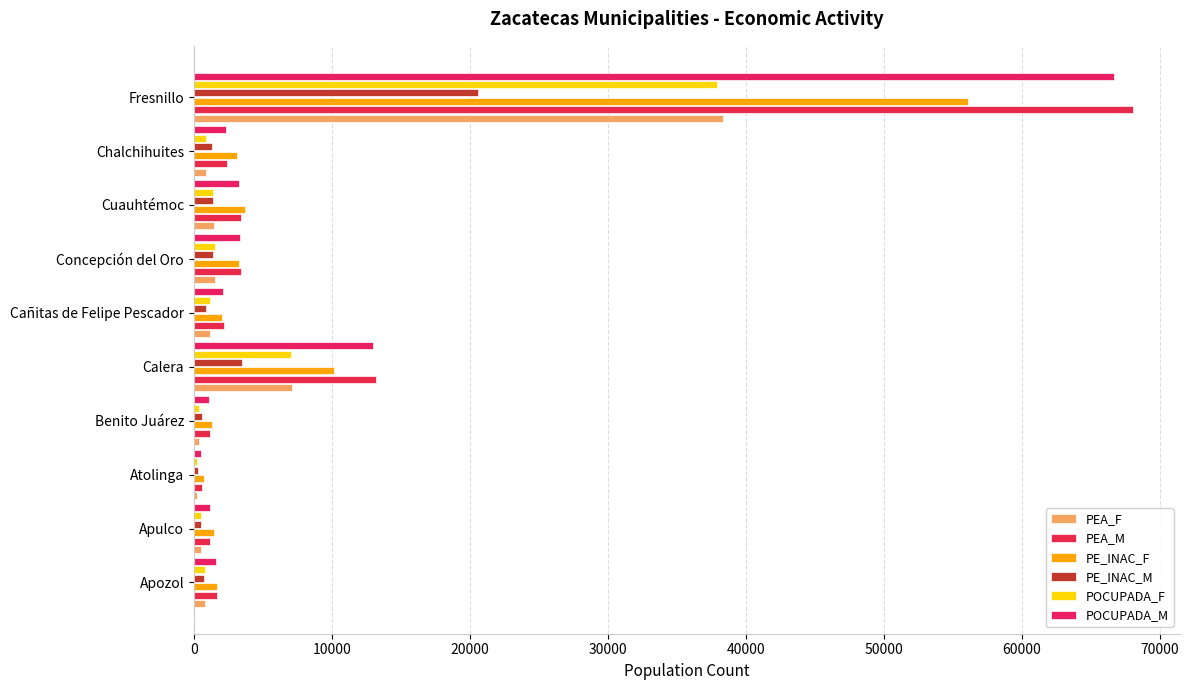

Count the number of data series in this chart.

6